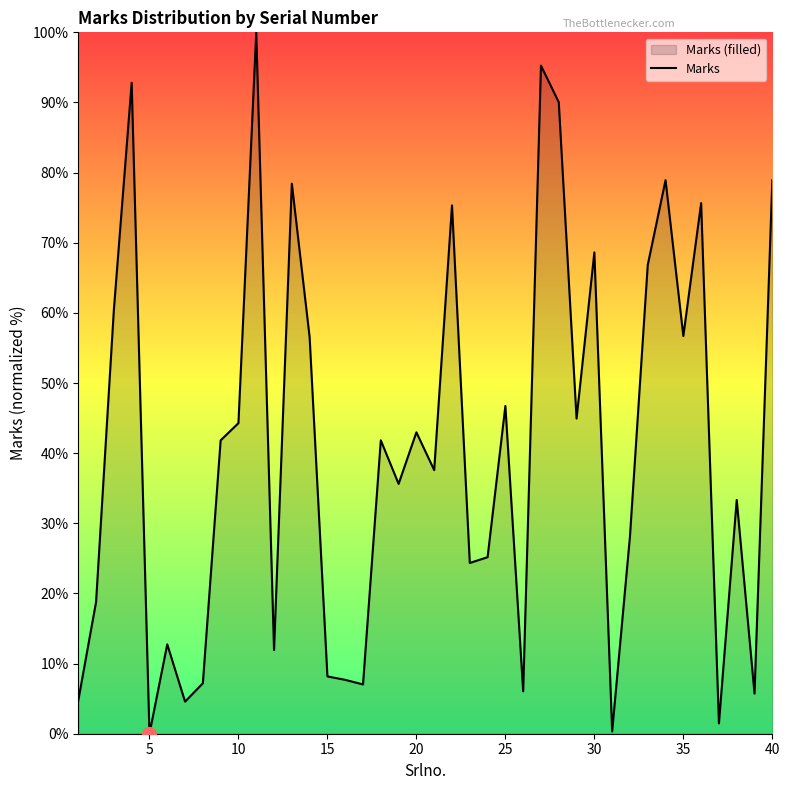

Which has a higher value, 40 or 20?

40